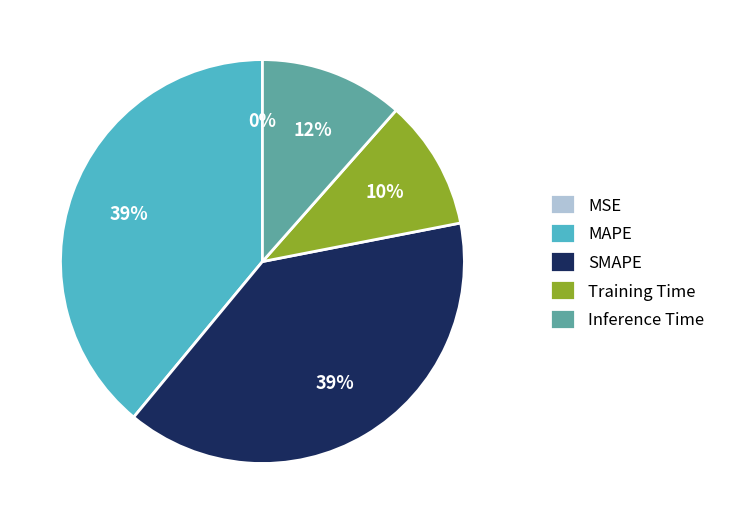

True or false: Training Time accounts for 24% of the total.

False